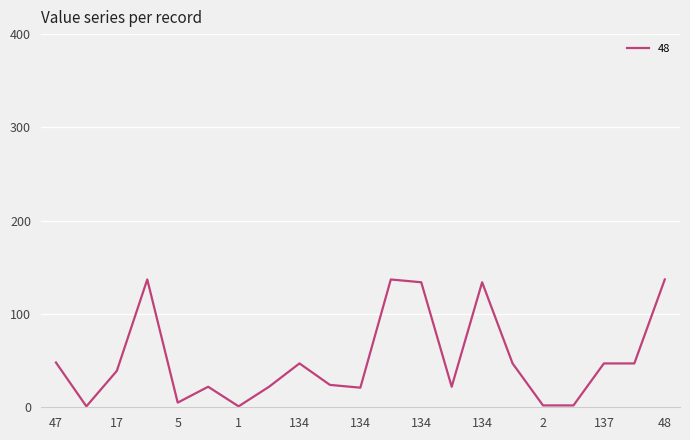

What is the greatest value displayed?

137